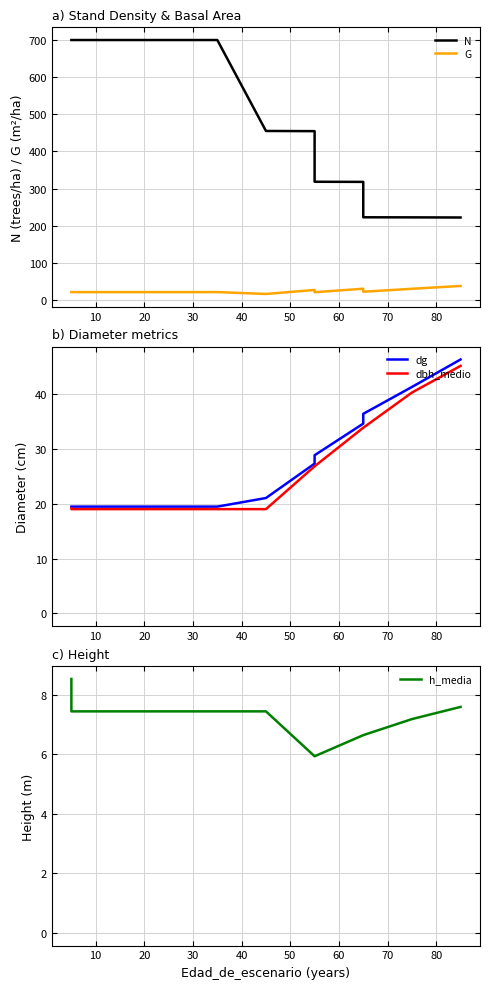

True or false: dg and h_media intersect in this chart.

False